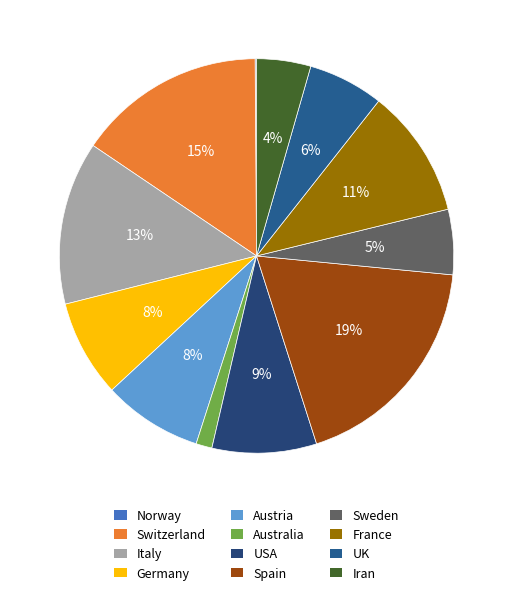

Which slice is the largest?

Spain